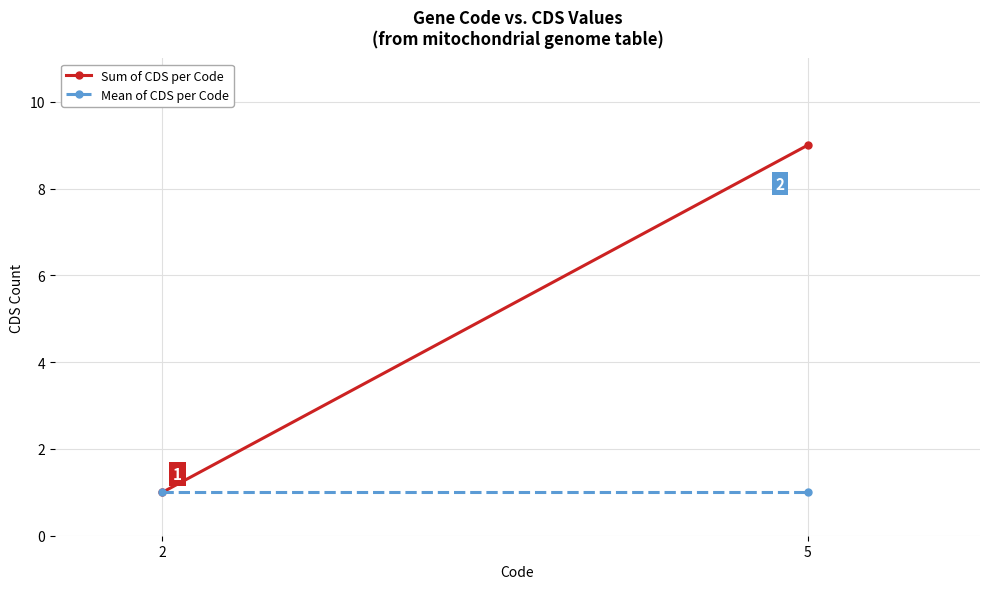

Which category has the lowest value across all series?

2